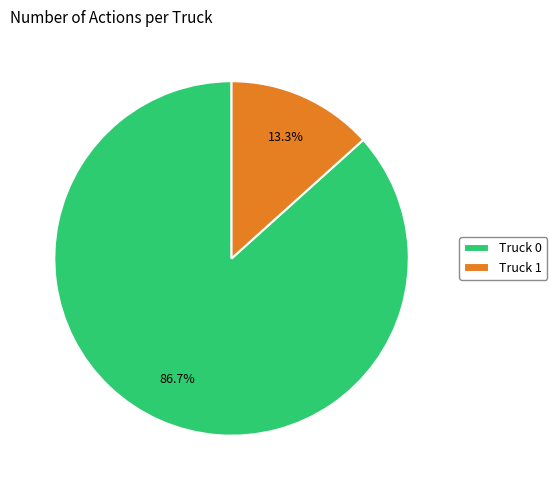

To the nearest percent, what is the difference between the largest and smallest slice percentages?

73%